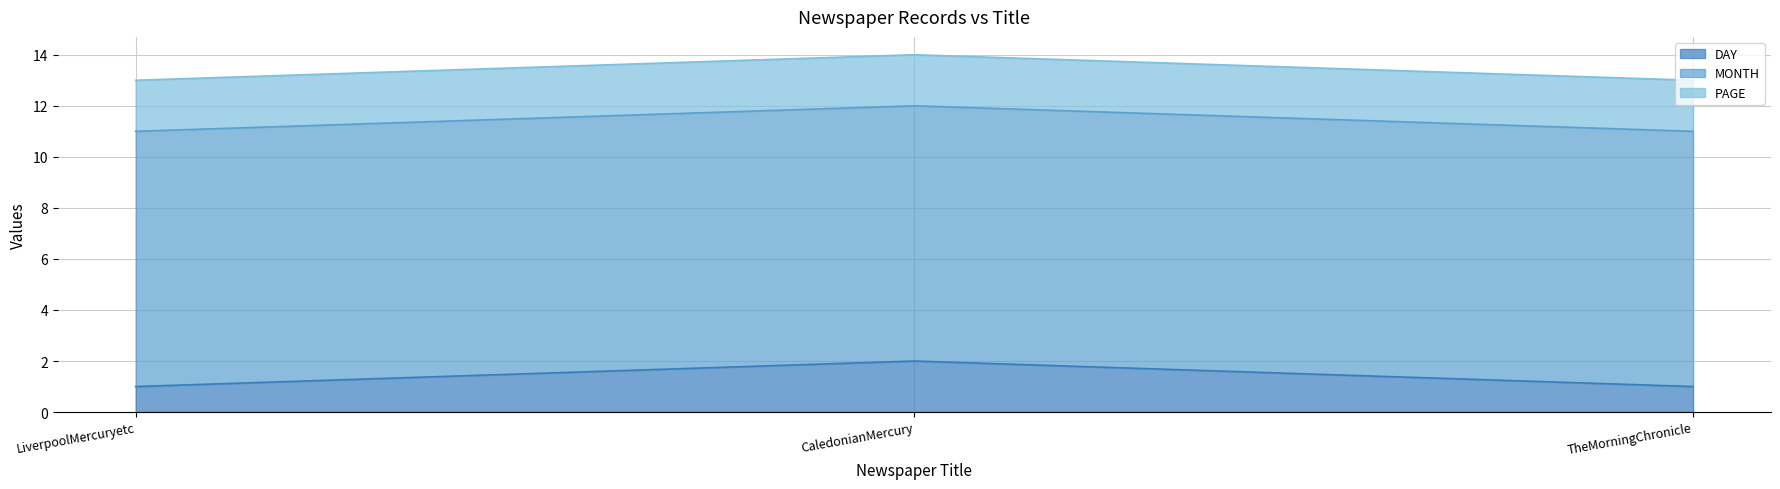

Reading left to right, what are all the values shown in this chart?

DAY: 1	2	1
MONTH: 10	10	10
PAGE: 2	2	2